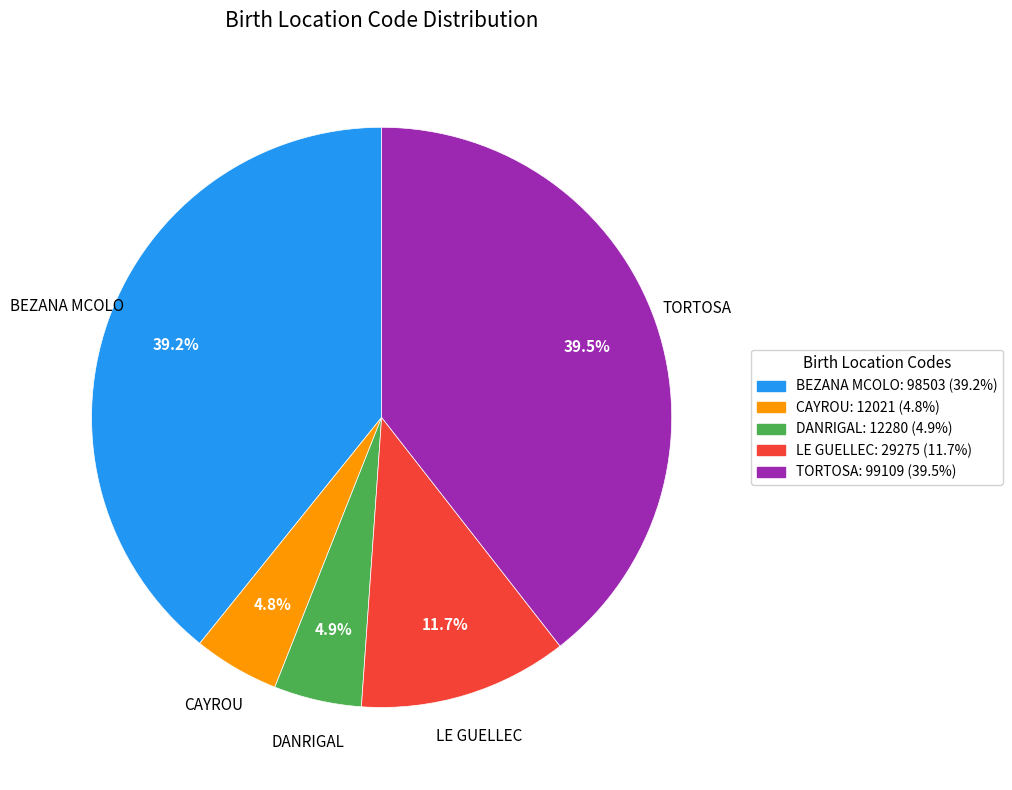

What percentage do CAYROU and BEZANA MCOLO together represent?

44.0%